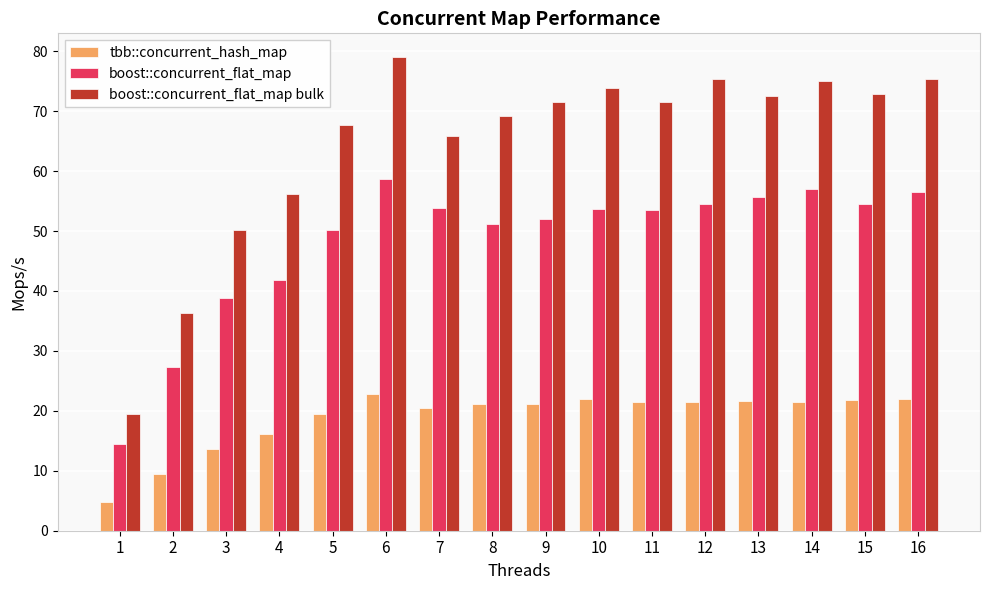

What is the maximum value for boost::concurrent_flat_map bulk?

79.0